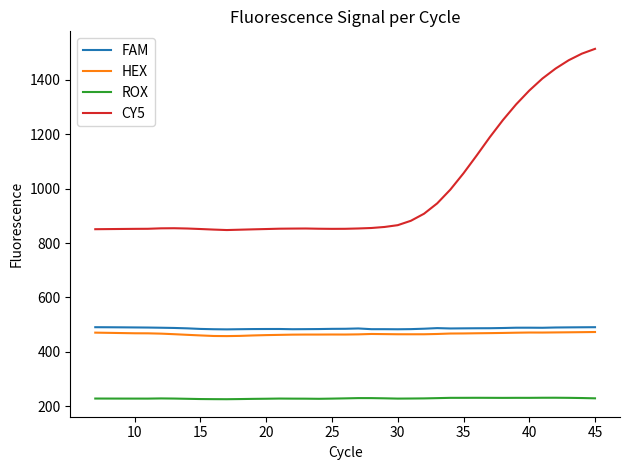

True or false: HEX and CY5 intersect in this chart.

False